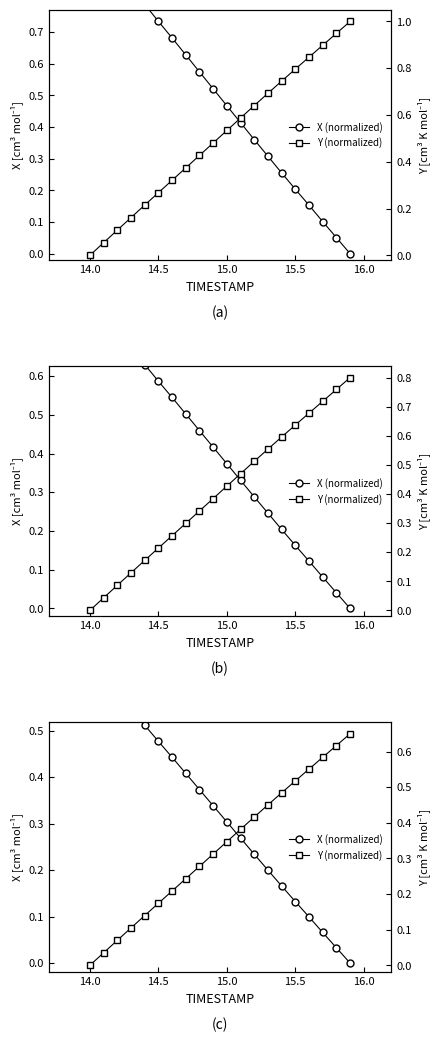

True or false: X (normalized) has more than 0 points higher than both neighbors.

False